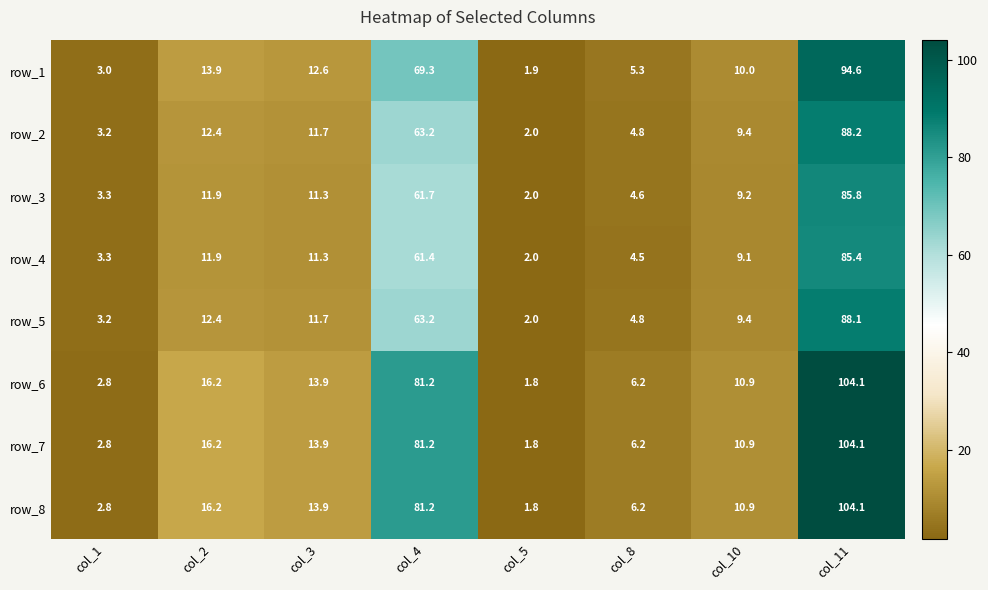

What is the sum of the row_8 values at col_5 and col_3?

15.7